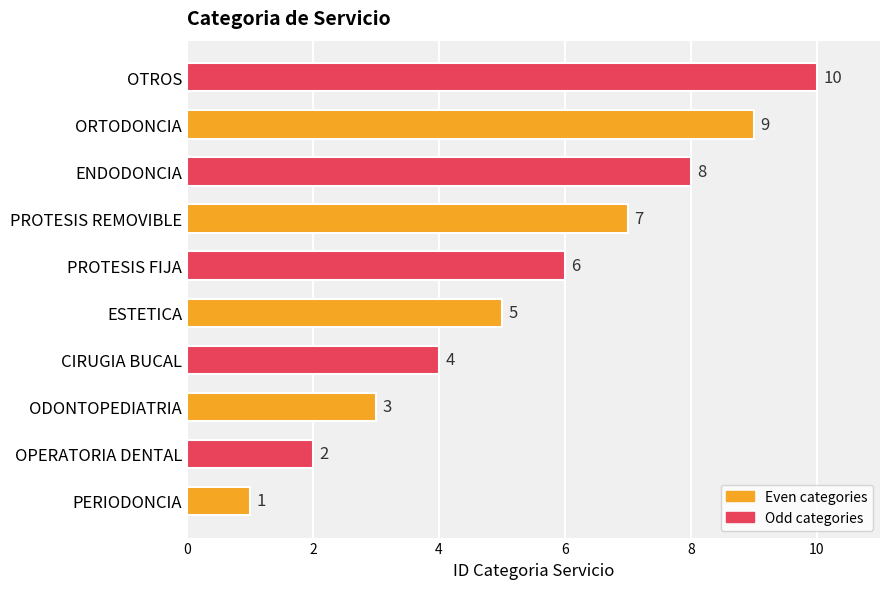

How many values are between 3 and 8?

6